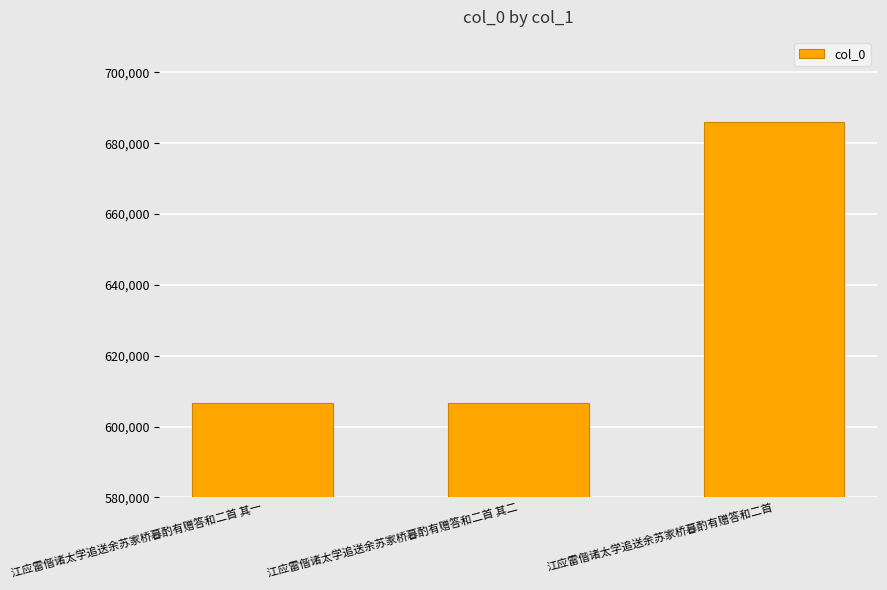

What is the approximate value at 江应雷偕诸太学追送余苏家桥暮酌有赠答和二首?

686049